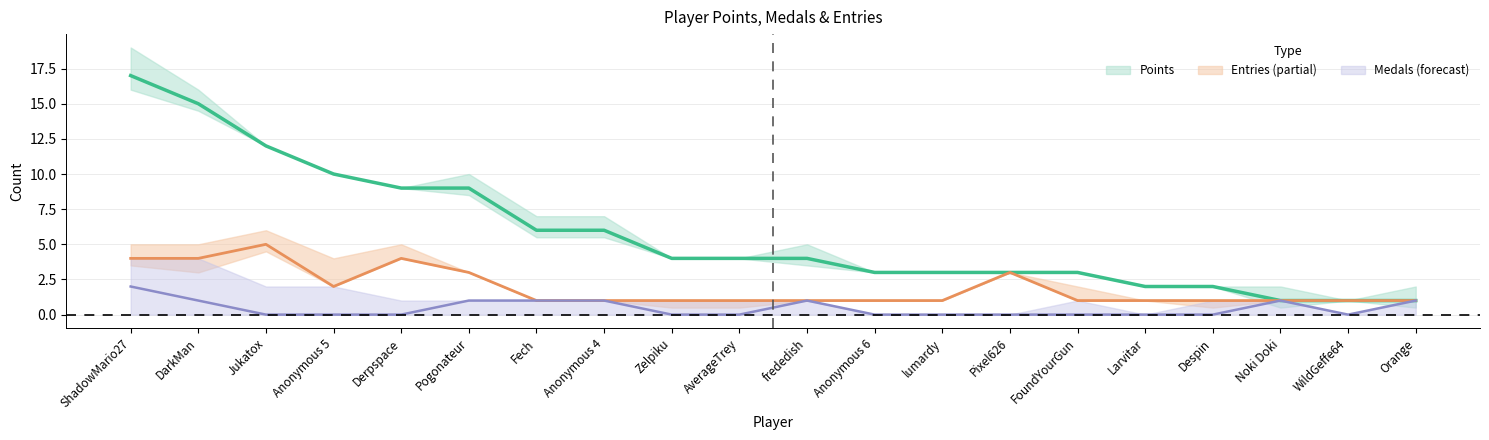

True or false: Points has a value of 7 at Anonymous 5.

False